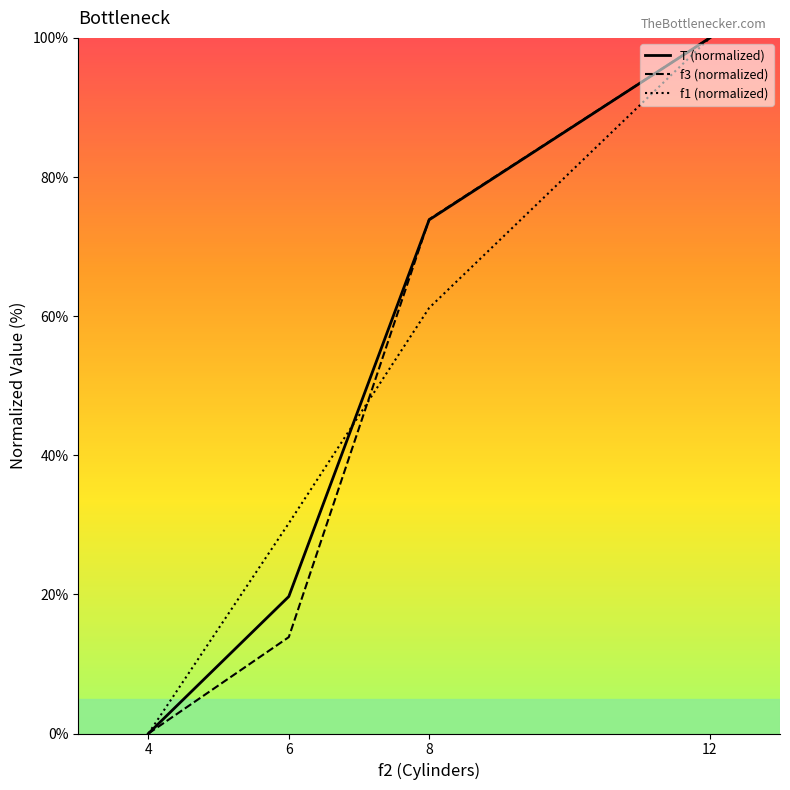

What is the difference between the maximum and second lowest values in the f3 (normalized) series?

86.1